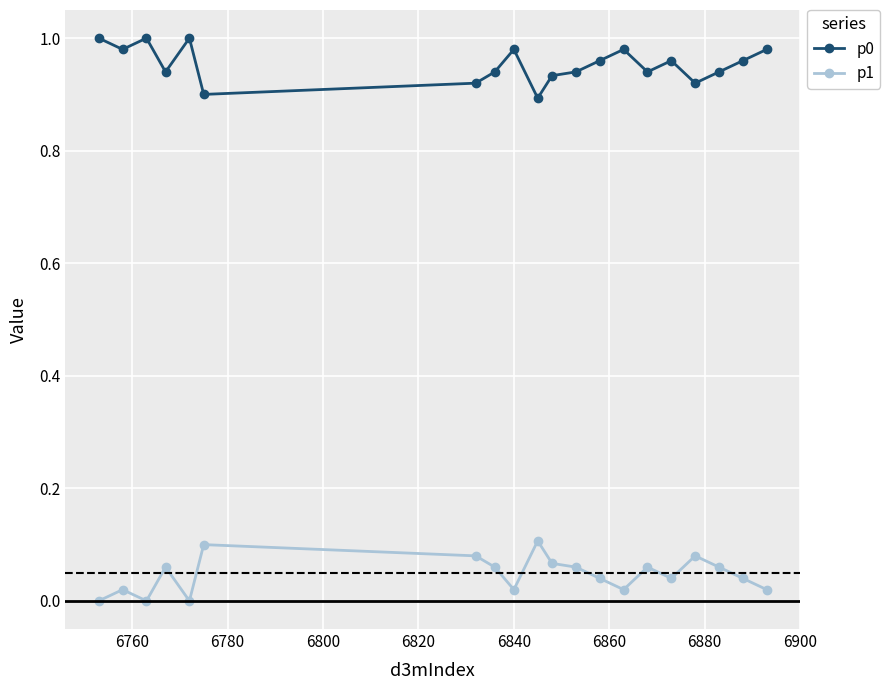

True or false: p1 and p0 intersect in this chart.

False